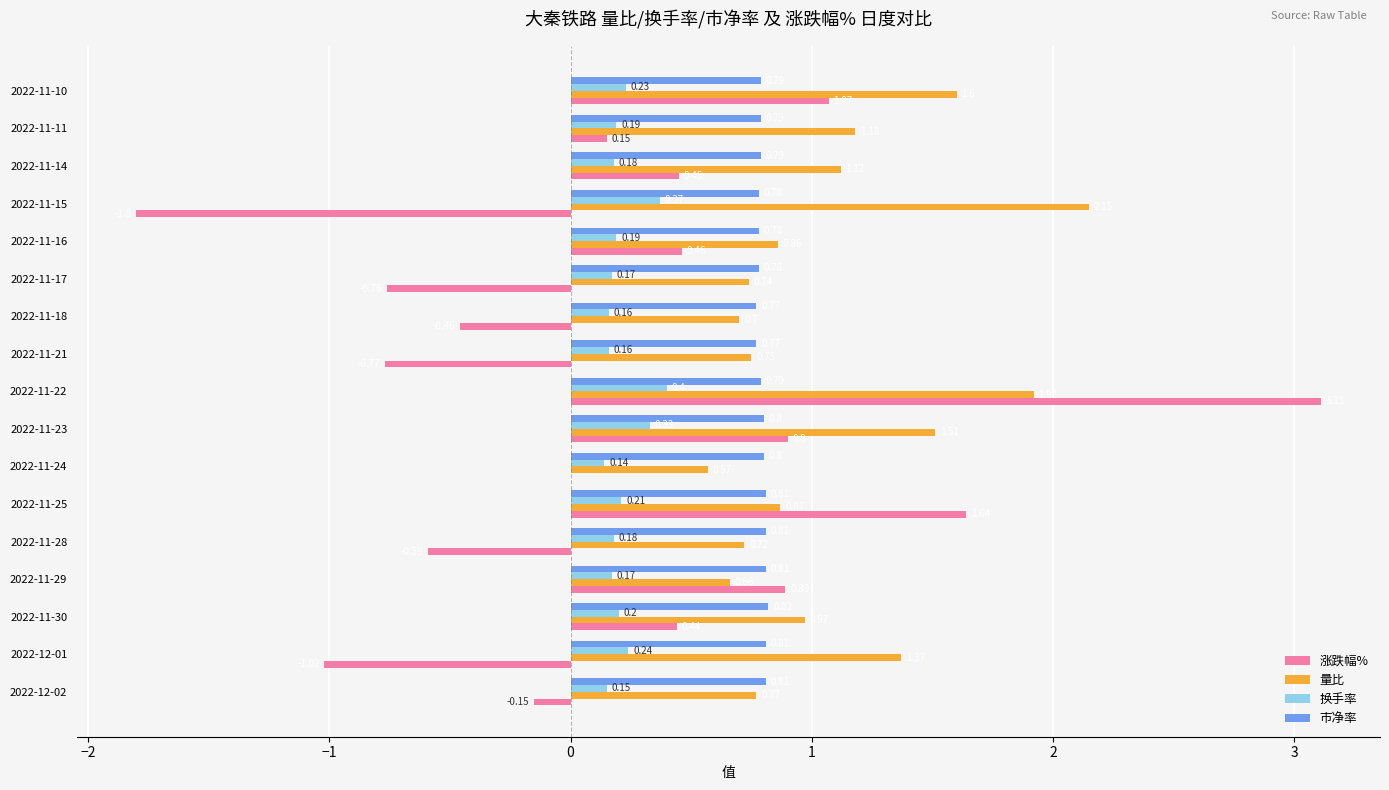

What is the total value across all series at 2022-11-11?

2.3